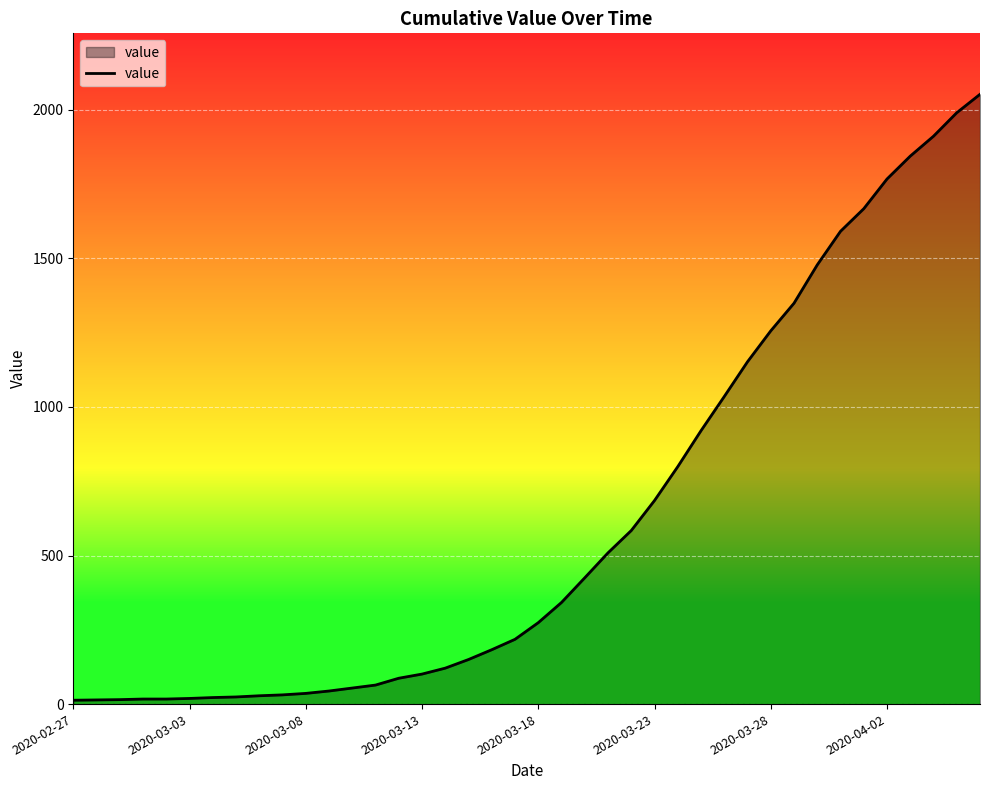

Does the chart have visible grid lines?

Yes